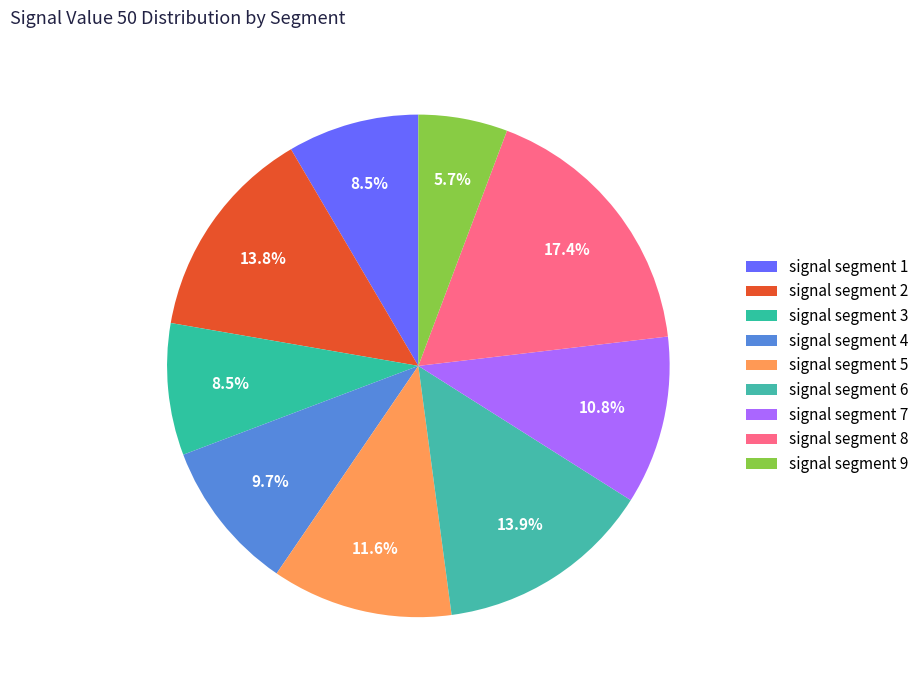

How many slices are in this pie chart?

9